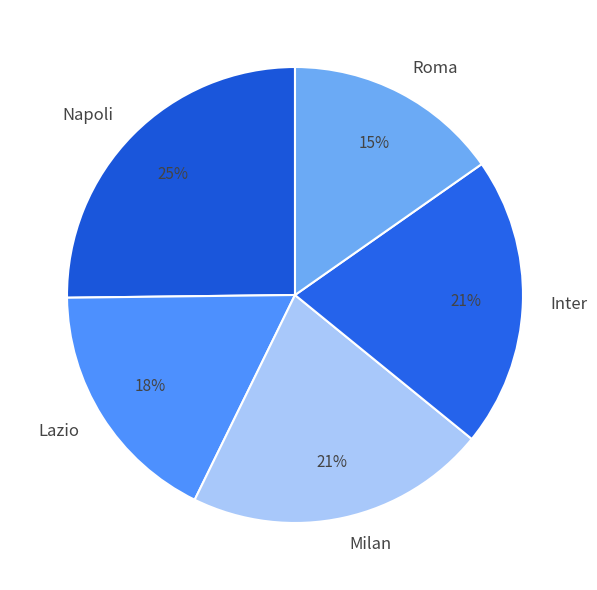

To the nearest percent, what is the combined percentage of Roma and Lazio?

33%